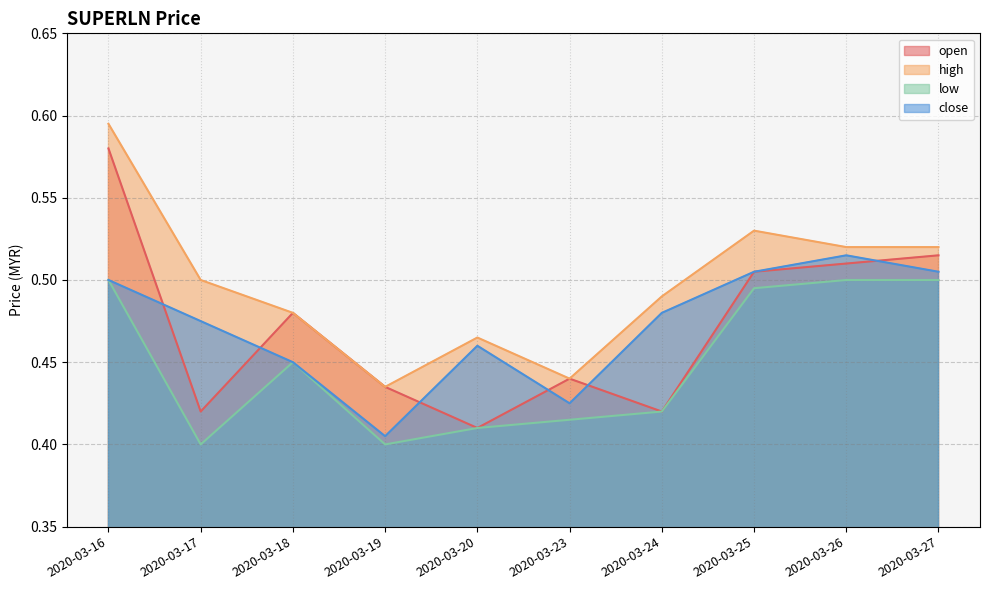

In open, how many points are lower than both neighbors (excluding endpoints)?

3